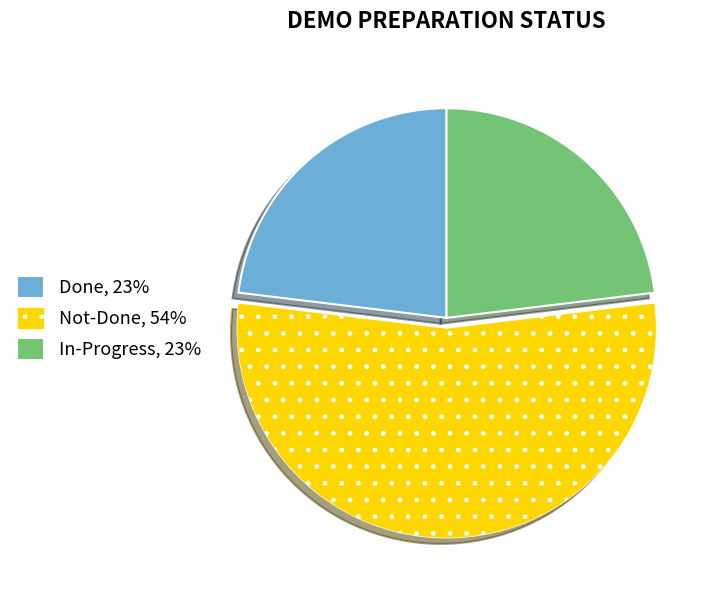

What is the largest slice in the pie chart?

Not-Done